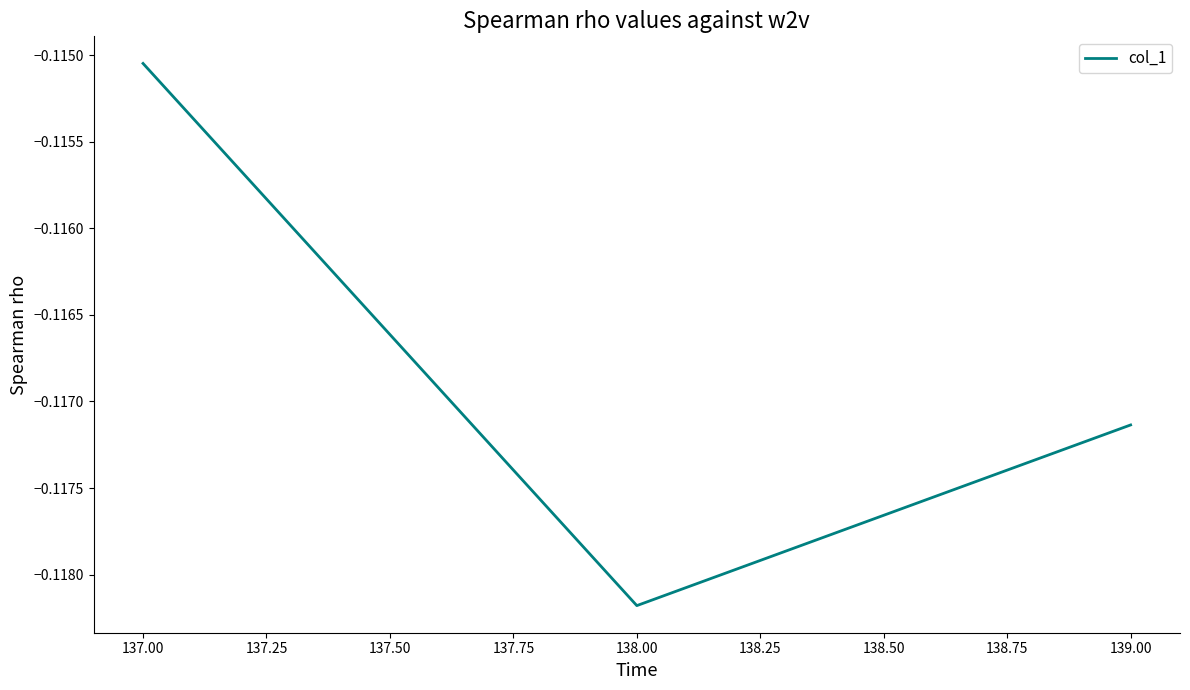

Where is the data nearest to the value 0?

137.00